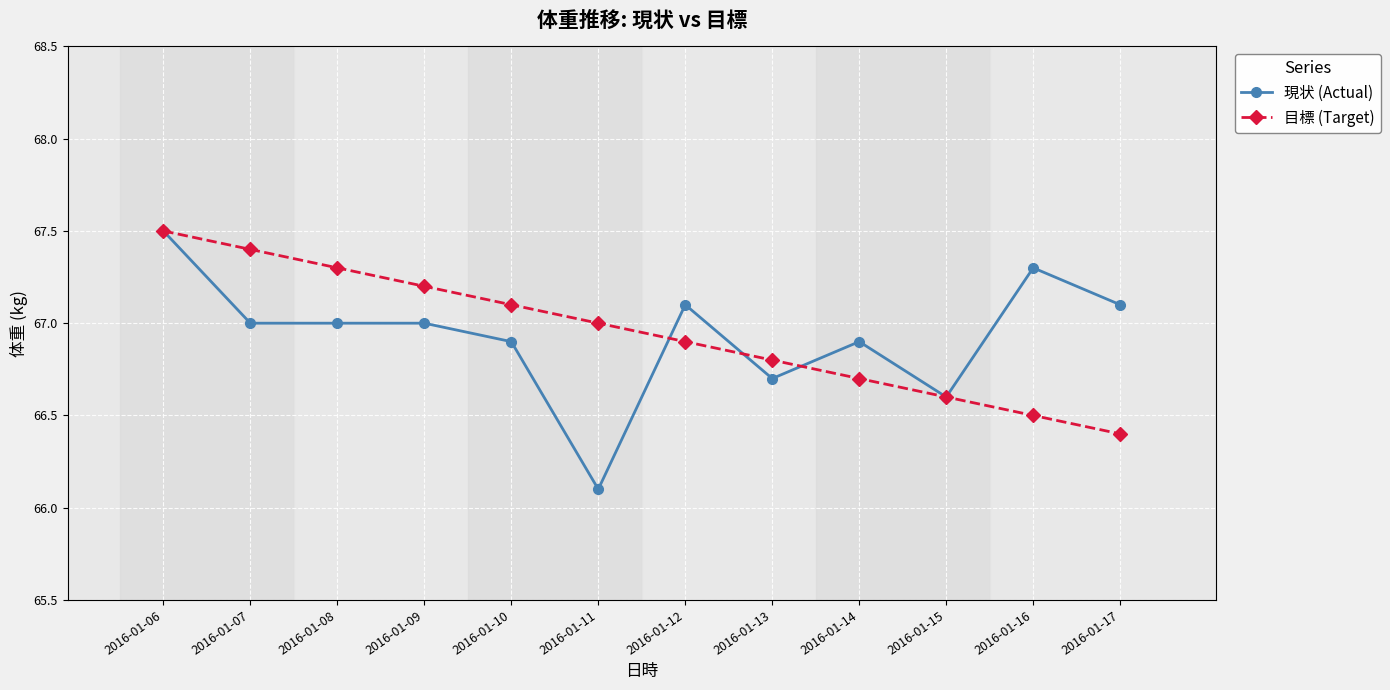

Reading right to left, transcribe all the data shown in this chart.

現状 (Actual): 67.1	67.3	66.6	66.9	66.7	67.1	66.1	66.9	67.0	67.0	67.0	67.5
目標 (Target): 66.4	66.5	66.6	66.7	66.8	66.9	67.0	67.1	67.2	67.3	67.4	67.5